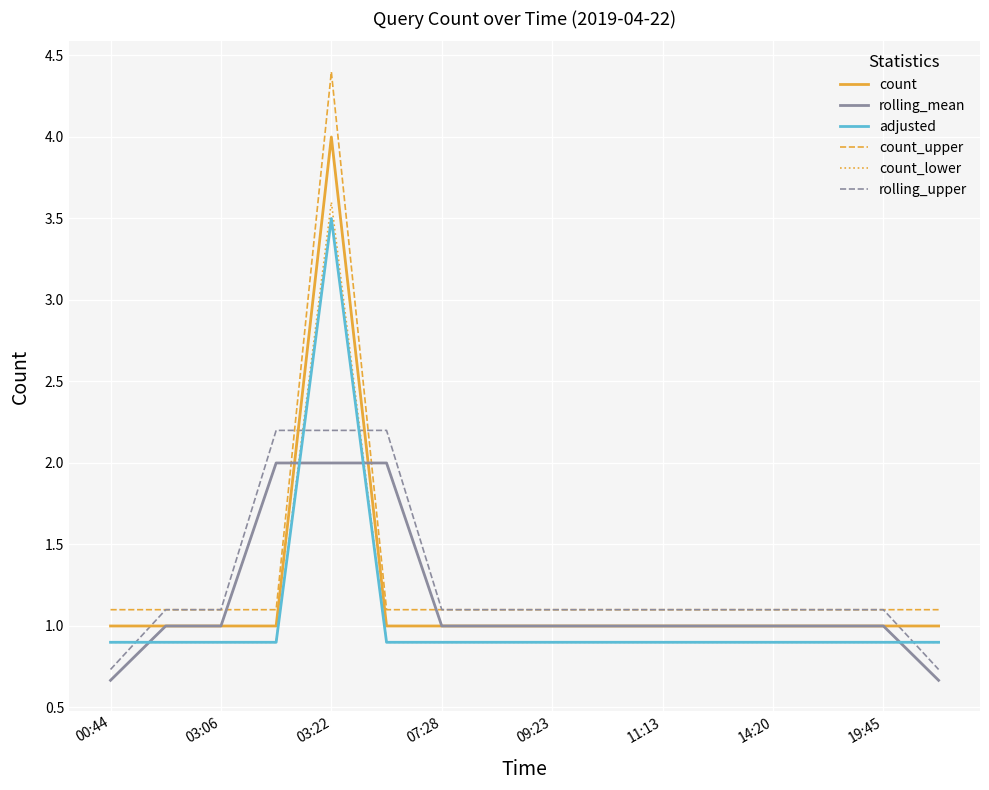

What is the maximum value shown in the chart?

4.4